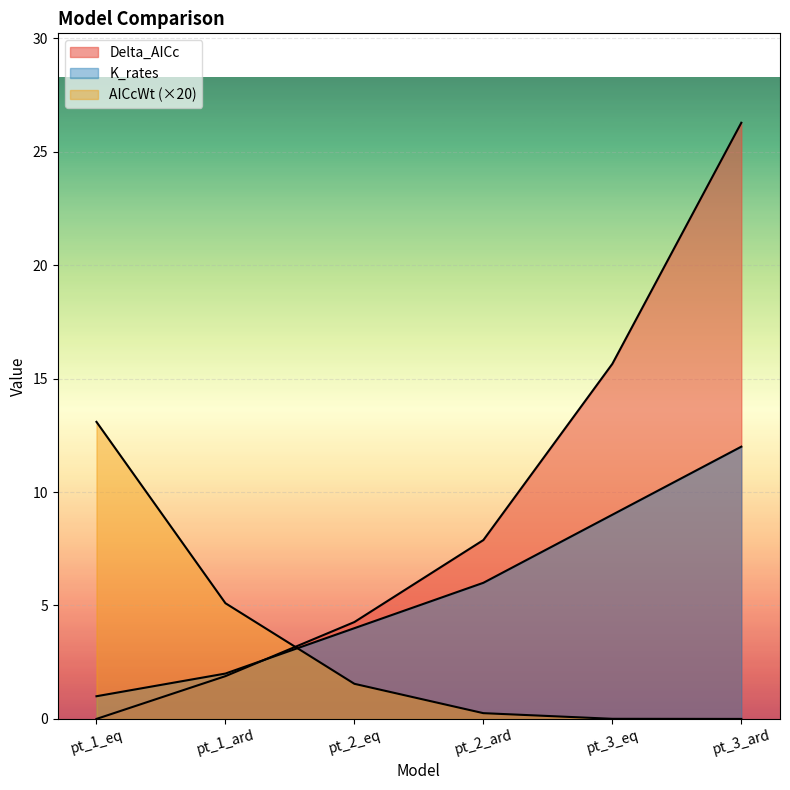

At which label does AICcWt first exceed 1?

pt_1_eq